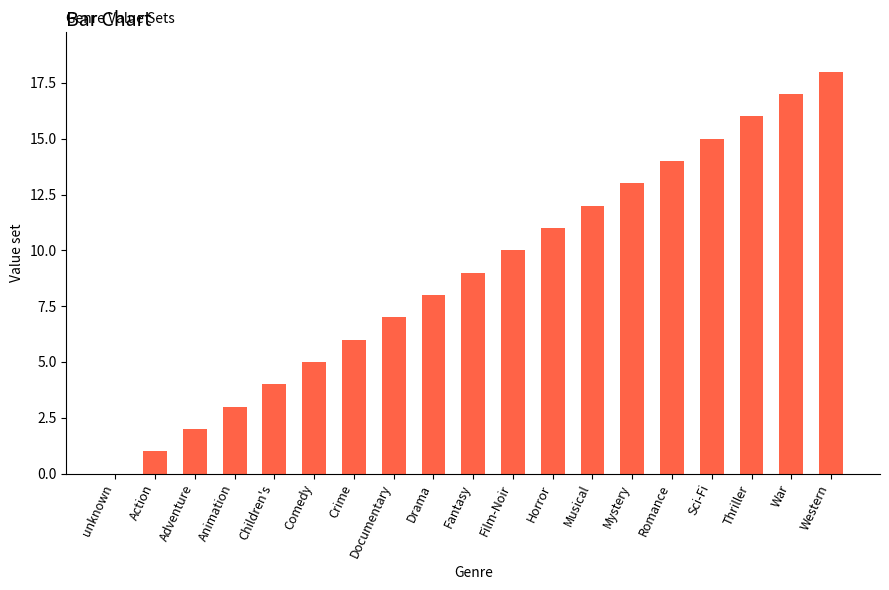

Approximately how many times larger is the value at Film-Noir compared to Western?

0.6